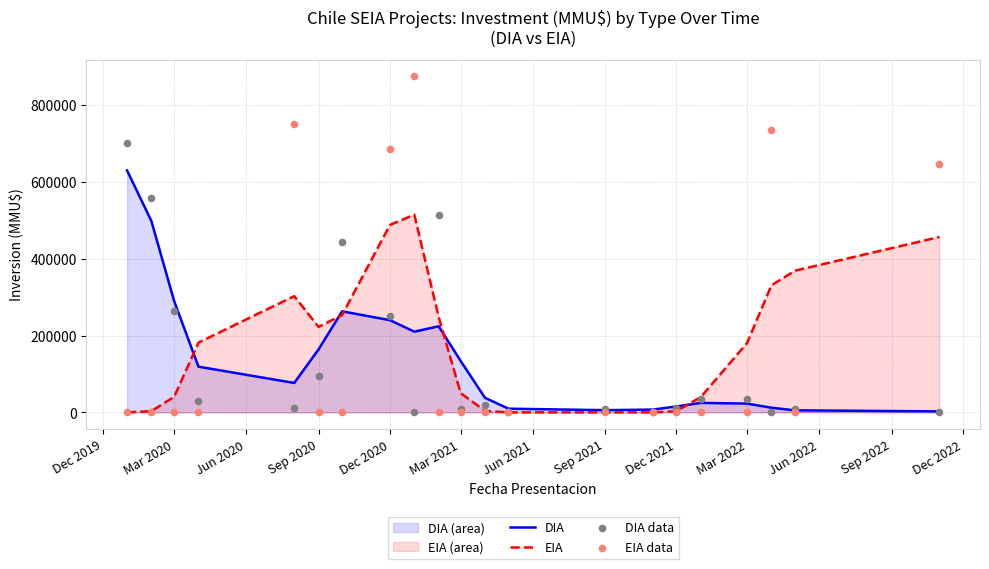

Which series contains the highest Y value?

EIA data